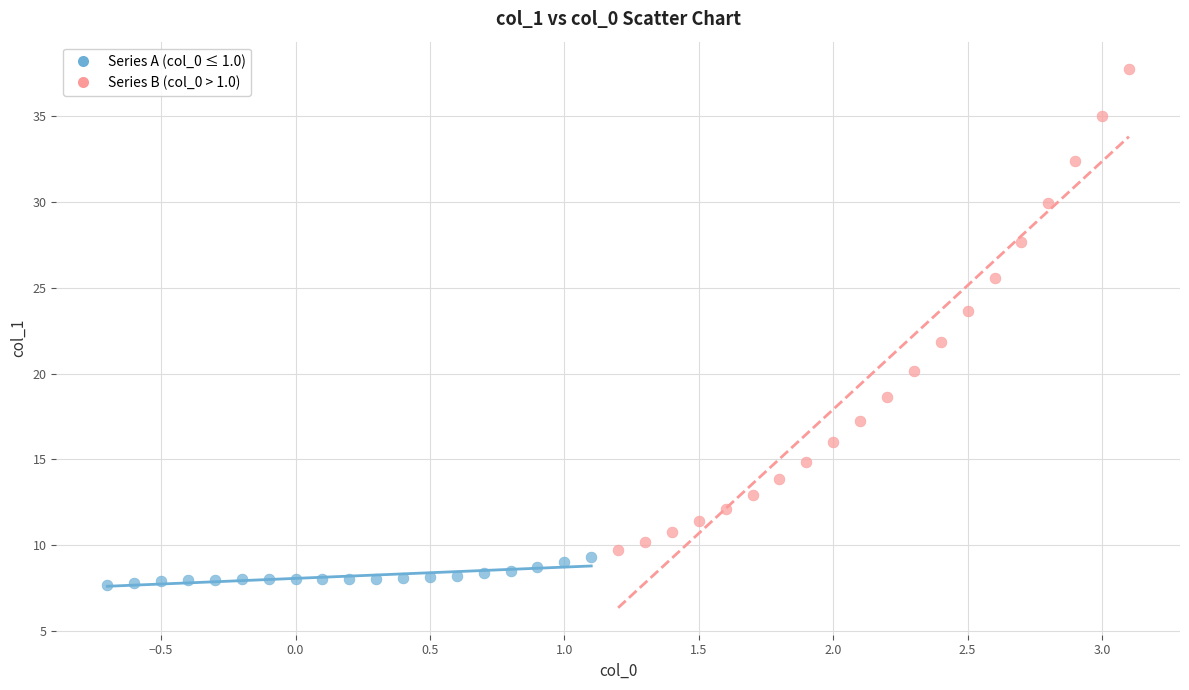

Which series reaches the maximum Y coordinate?

Series B (col_0 > 1.0)